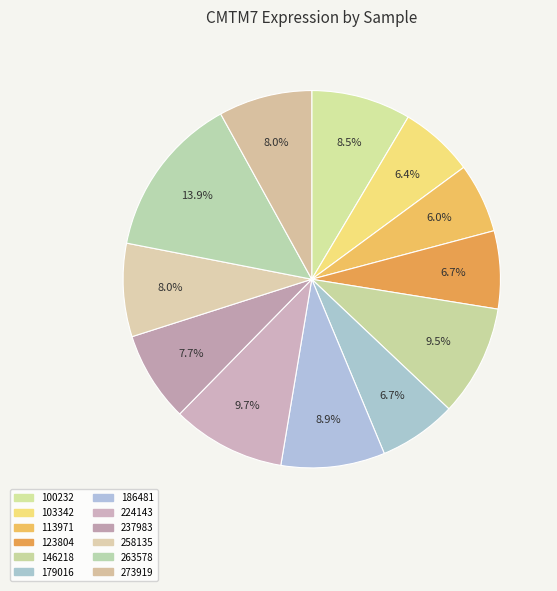

Count the number of slices in the pie.

12